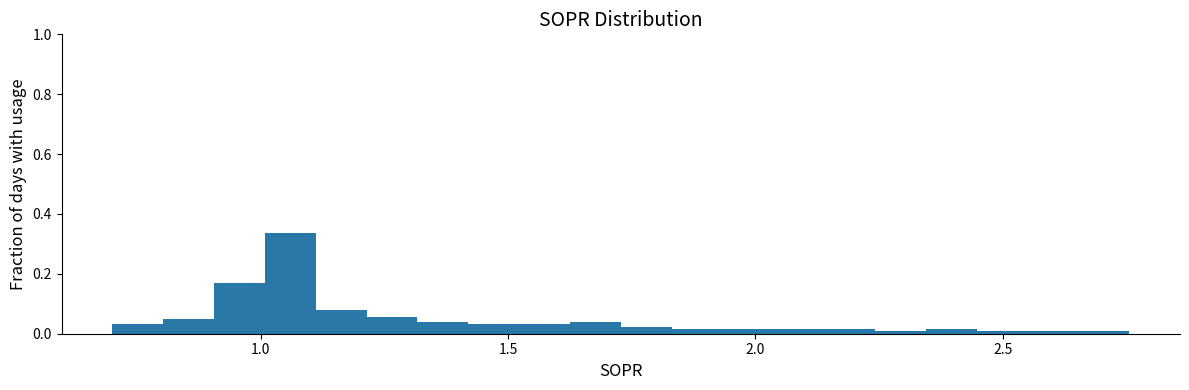

Read against the x-axis, roughly where is the centre of the tallest bar?

1.05